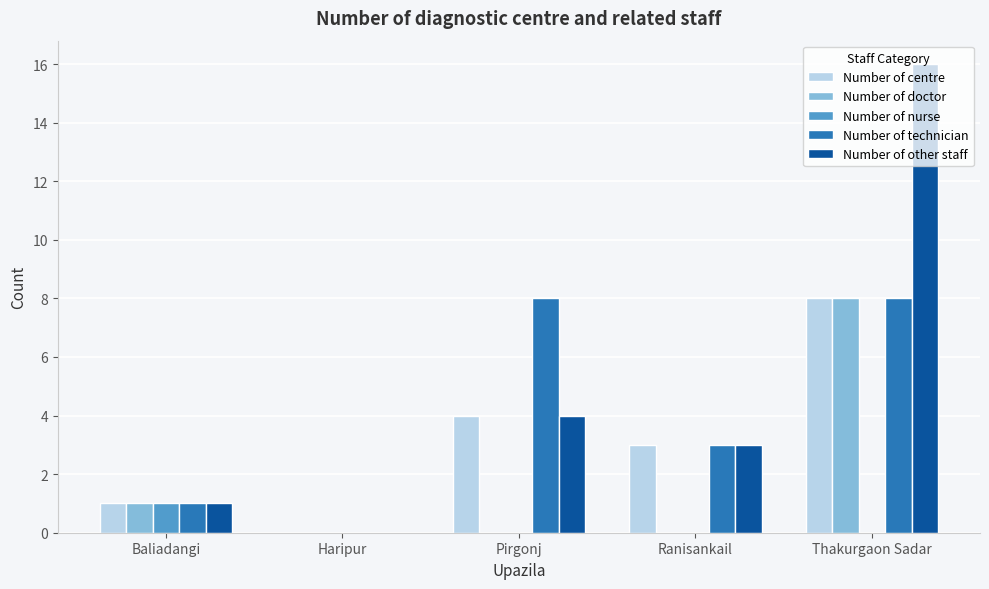

True or false: Number of technician has a value of 12 at Thakurgaon Sadar.

False